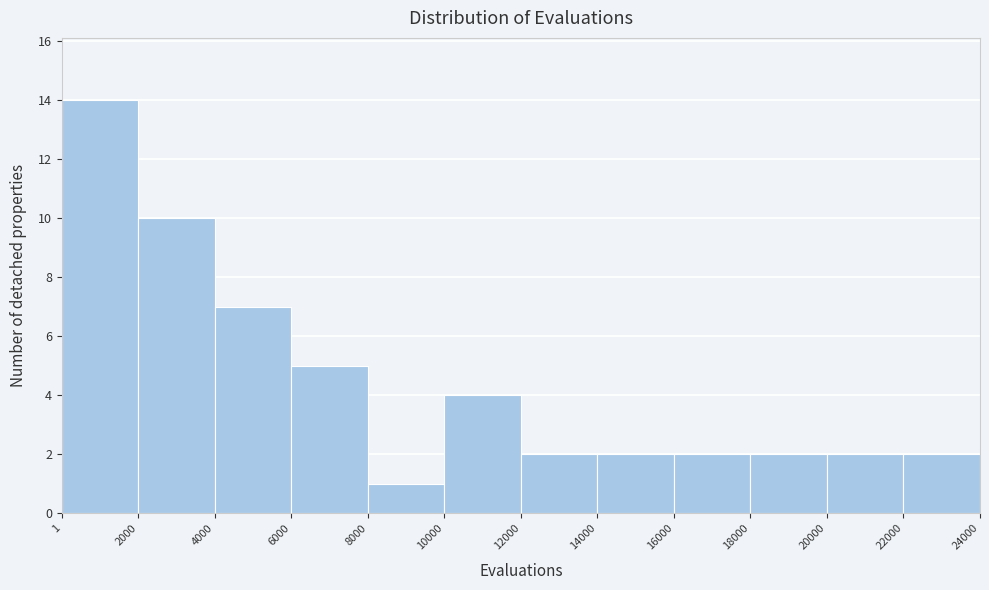

Which range on the x-axis has the tallest bar?

1 to 2000